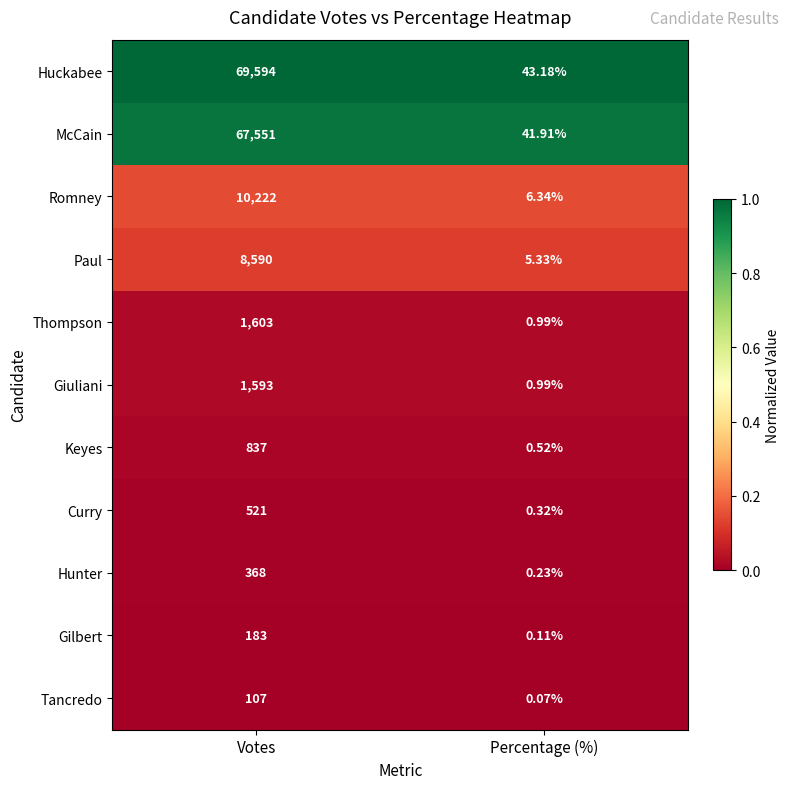

What is the difference between the highest and lowest values at Percentage (%)?

43.1